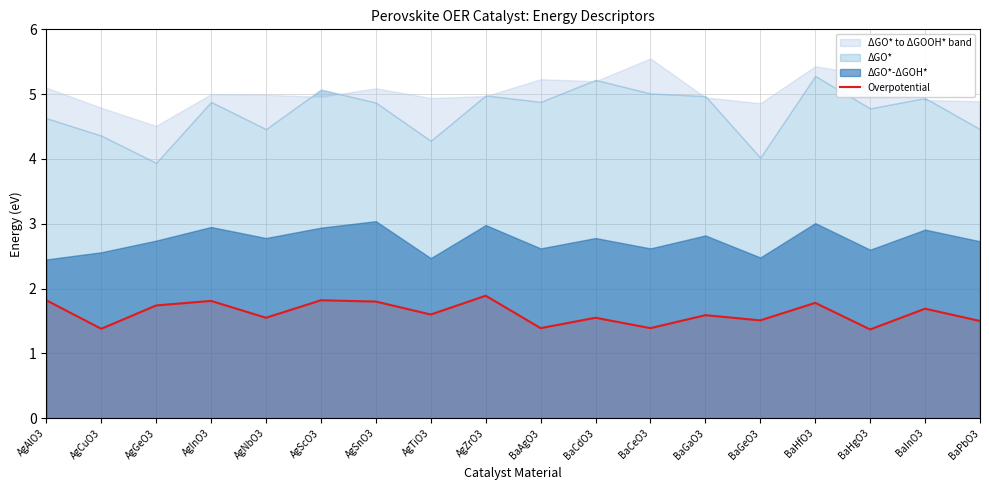

How many interior local valleys (lower than both neighbors) does the data have?

7